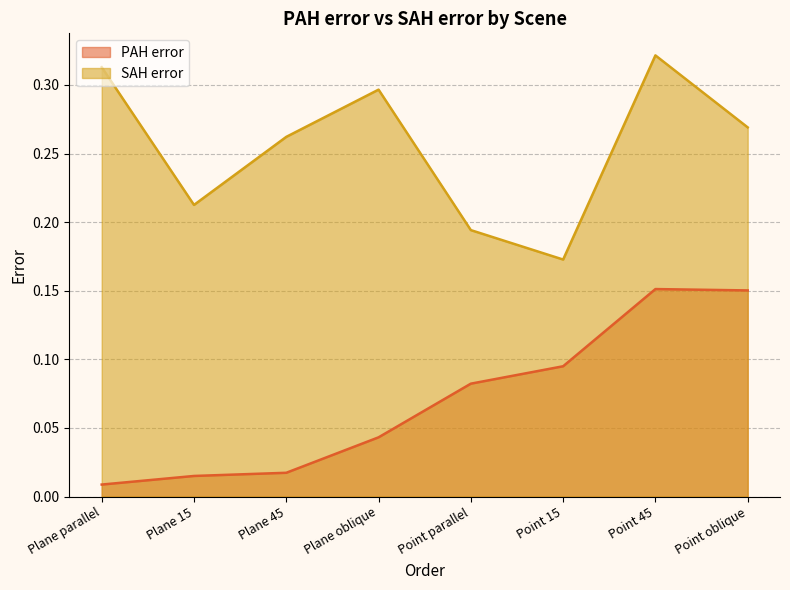

Reading left to right, what are all the values shown in this chart?

PAH error: 0.0	0.0	0.0	0.0	0.1	0.1	0.2	0.2
SAH error: 0.3	0.2	0.3	0.3	0.2	0.2	0.3	0.3